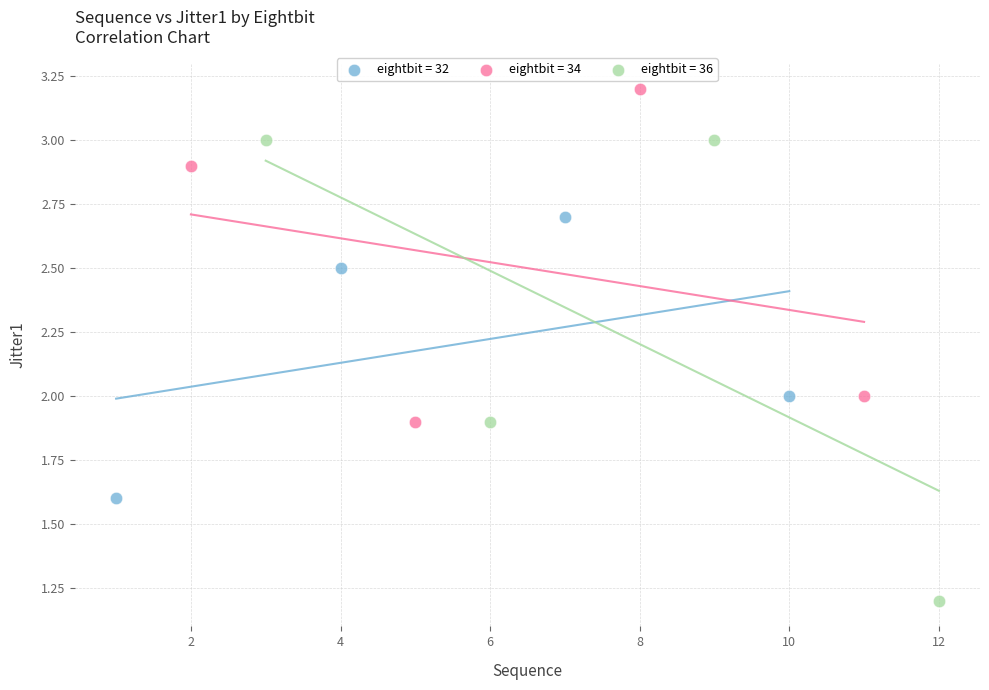

Which series reaches the maximum Y coordinate?

eightbit = 34